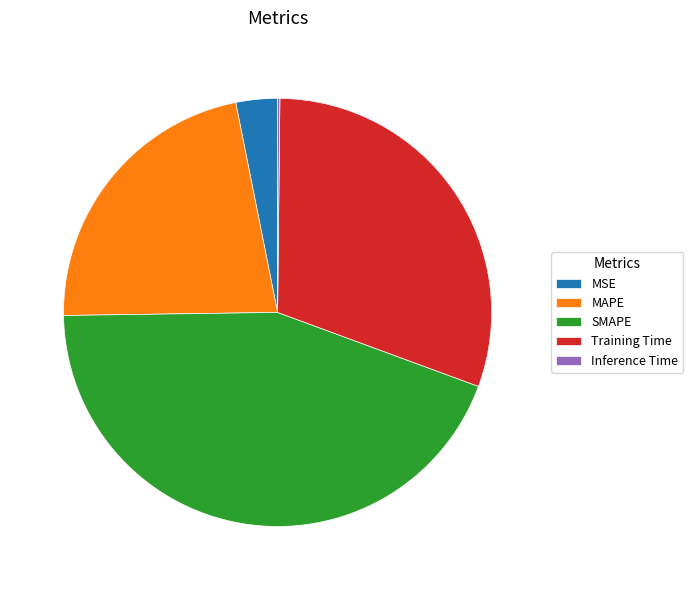

Is there a majority slice in this chart?

No